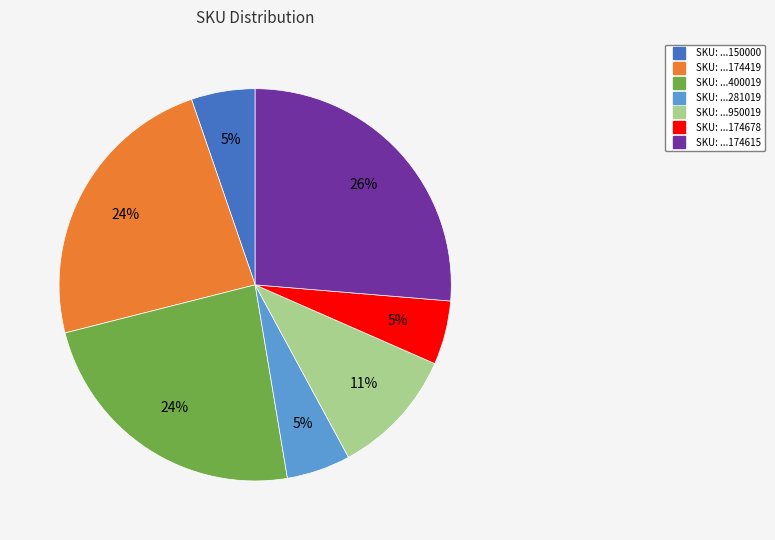

Does any single category account for the majority?

No